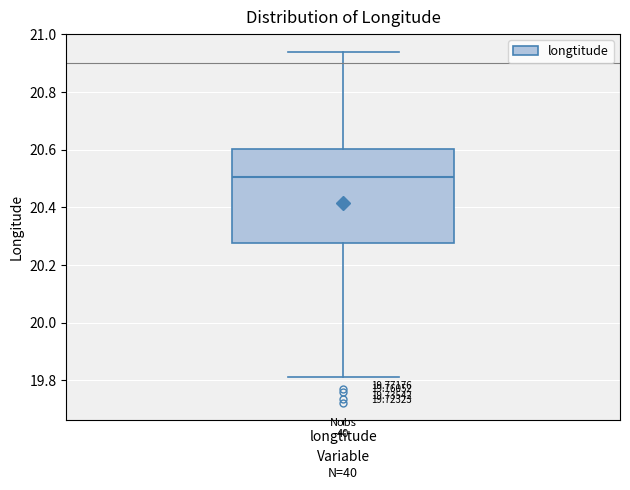

Read this box plot against the y-axis: the position of the median line, the range covered by the box, and the ends of both whiskers. The values are not printed on the chart, so give them approximately, as read against the axis.

median 20.50, box 20.28 to 20.60, whiskers 19.82 to 20.94